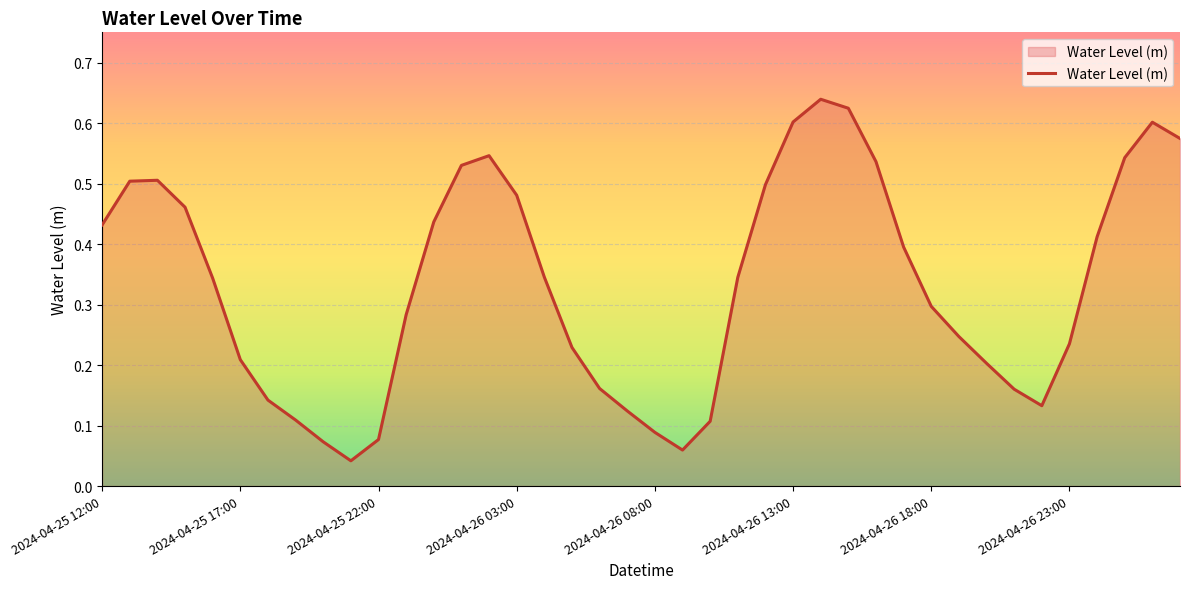

What is the difference between the maximum and minimum values?

0.6